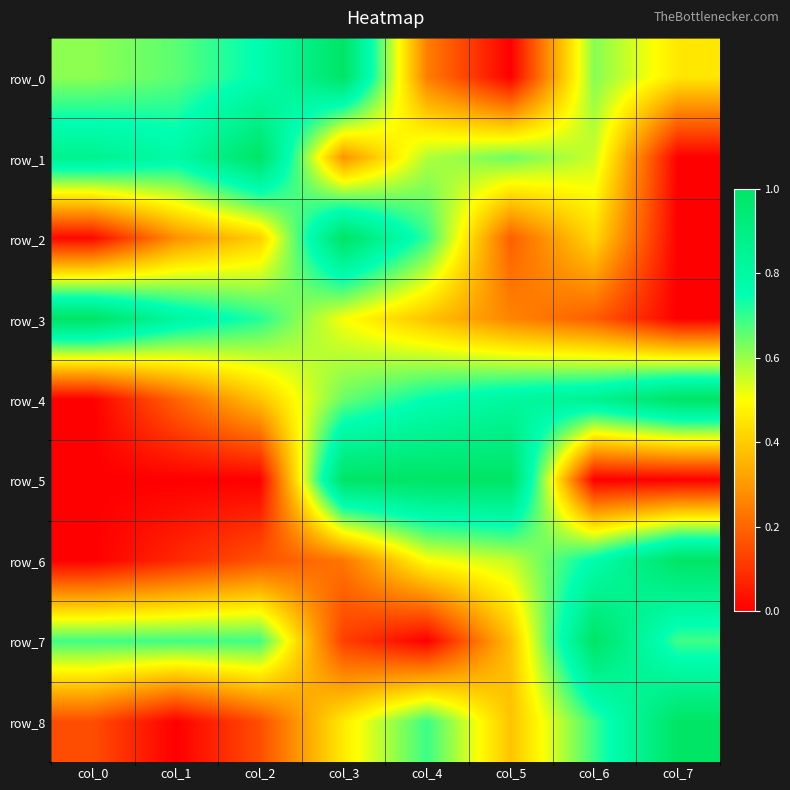

Reading right to left, what are all the values shown in this chart?

row_0: 0.5	0.6	0.0	0.2	1.0	0.8	0.7	0.6
row_1: 0.0	0.6	0.6	0.6	0.3	1.0	0.8	0.9
row_2: 0.0	0.4	0.2	0.7	1.0	0.4	0.3	0.0
row_3: 0.0	0.2	0.3	0.4	0.5	0.7	0.8	1.0
row_4: 1.0	0.9	0.8	0.8	0.6	0.4	0.2	0.0
row_5: 0.0	0.0	1.0	1.0	1.0	0.0	0.0	0.0
row_6: 1.0	0.8	0.6	0.5	0.2	0.2	0.1	0.0
row_7: 0.7	1.0	0.4	0.0	0.1	0.7	0.7	0.7
row_8: 1.0	0.7	0.4	0.7	0.5	0.2	0.0	0.2